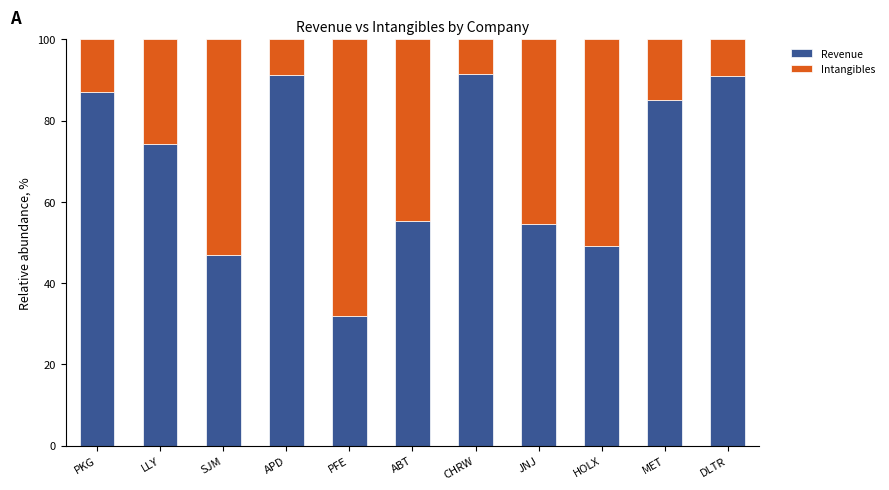

What is the average value of the Revenue series?

68.9